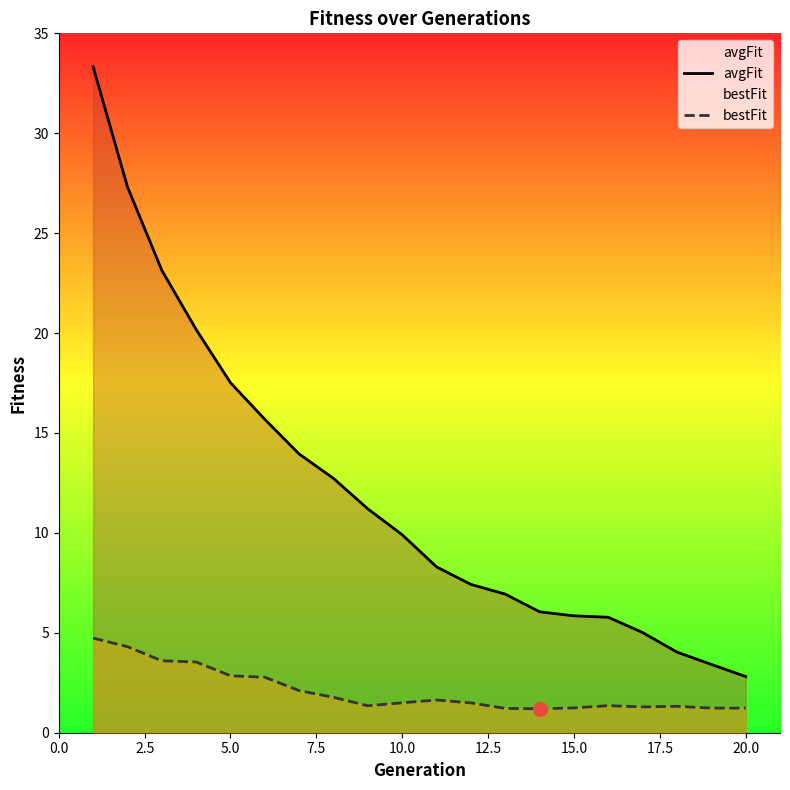

True or false: avgFit has more than 1 points higher than both neighbors.

False